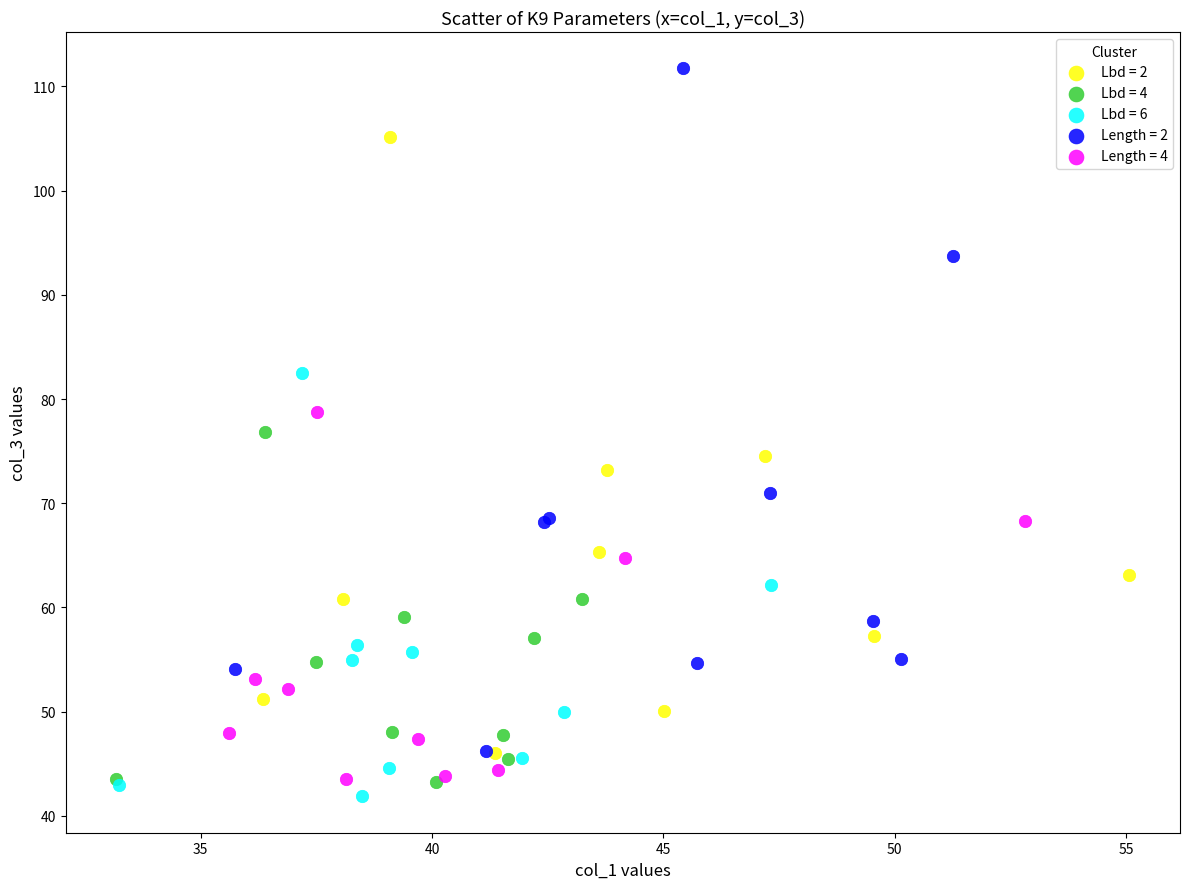

Which series has the largest Y range (max minus min)?

Length = 2